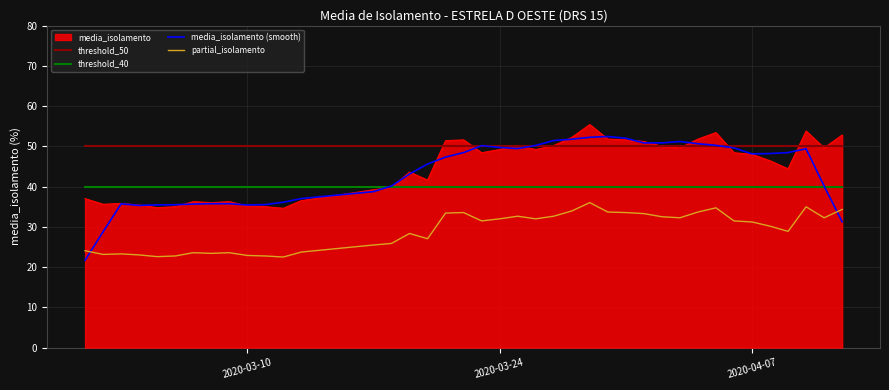

Which series has the largest total across all categories?

threshold_50